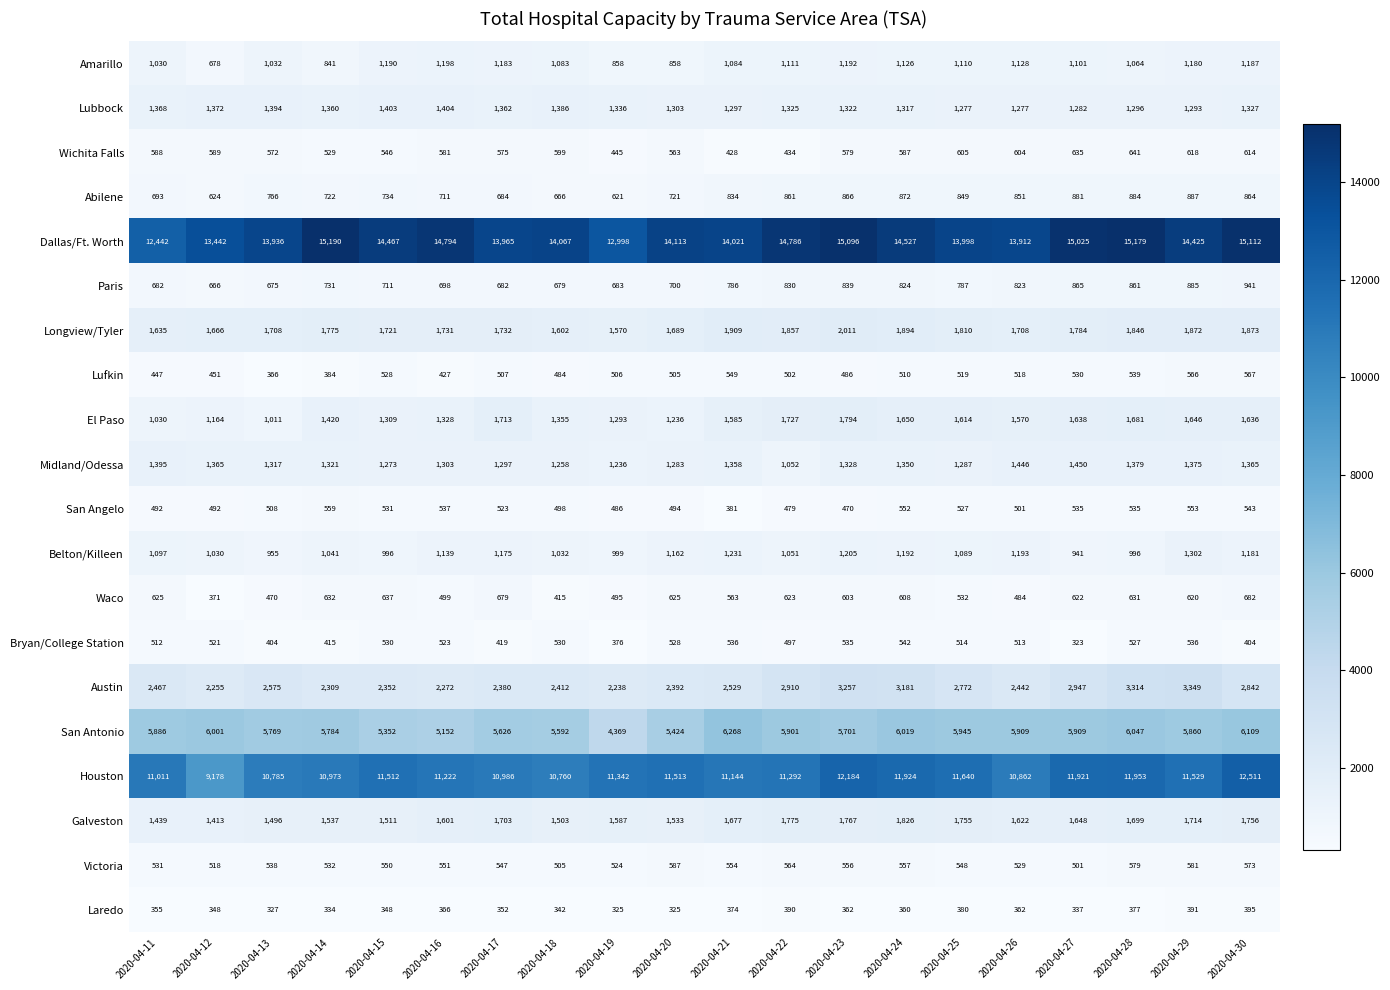

What is the minimum value shown in the chart?

323